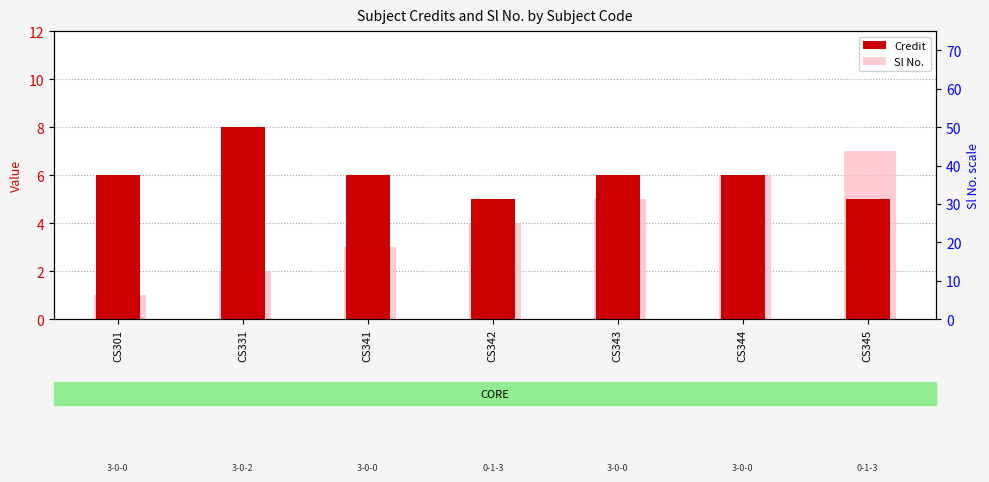

What are all the series names shown in the legend?

Credit, Sl No.